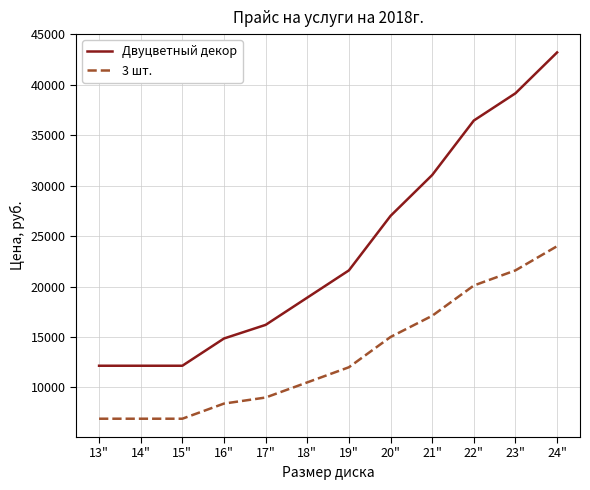

At which label is 3 шт. closest to 15450?

20"